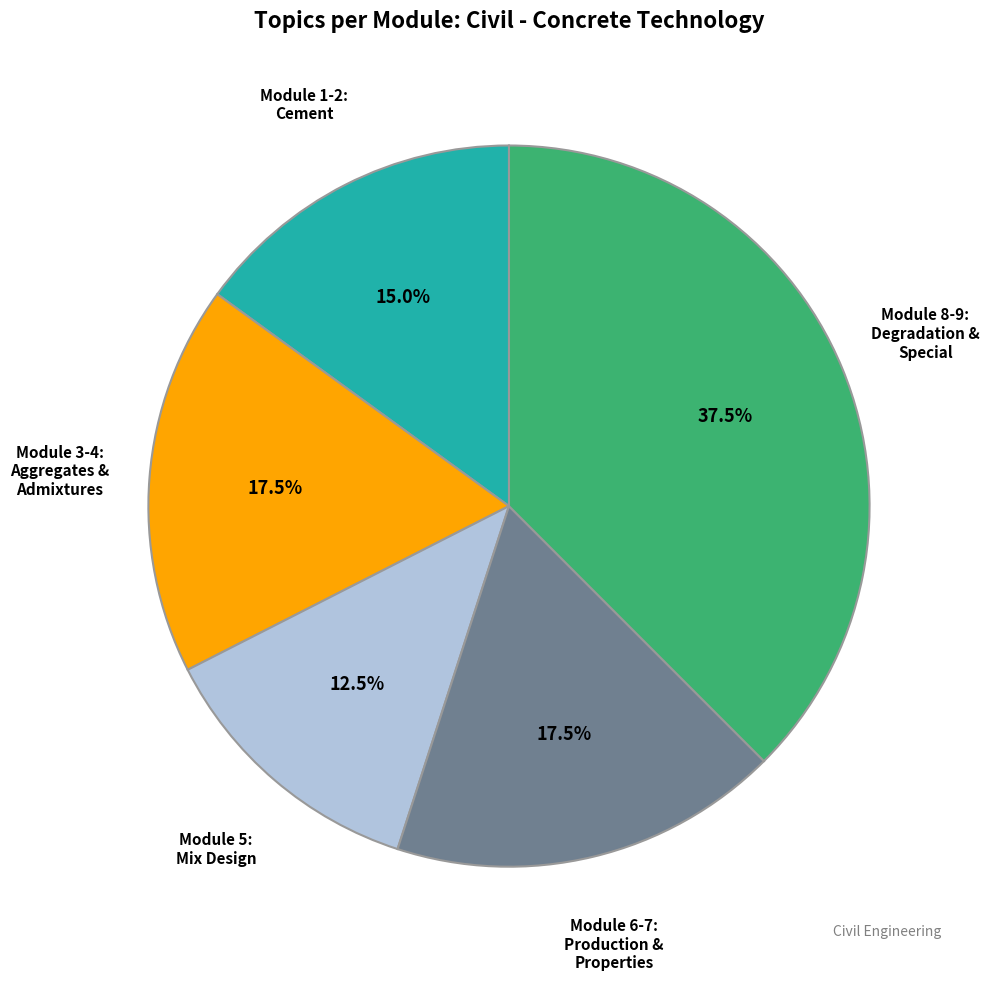

Is there any slice that represents more than half of the pie?

No